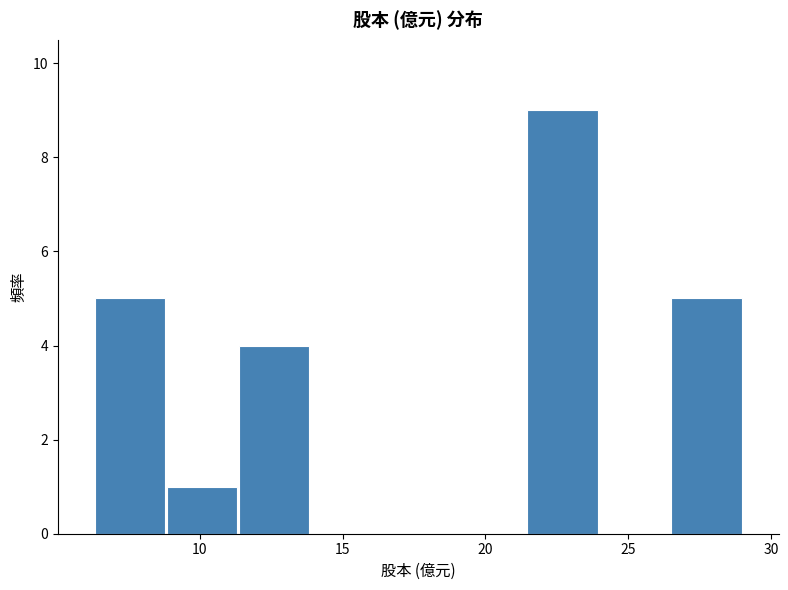

Over which range of the x-axis is the bar tallest?

21.5 to 24.0